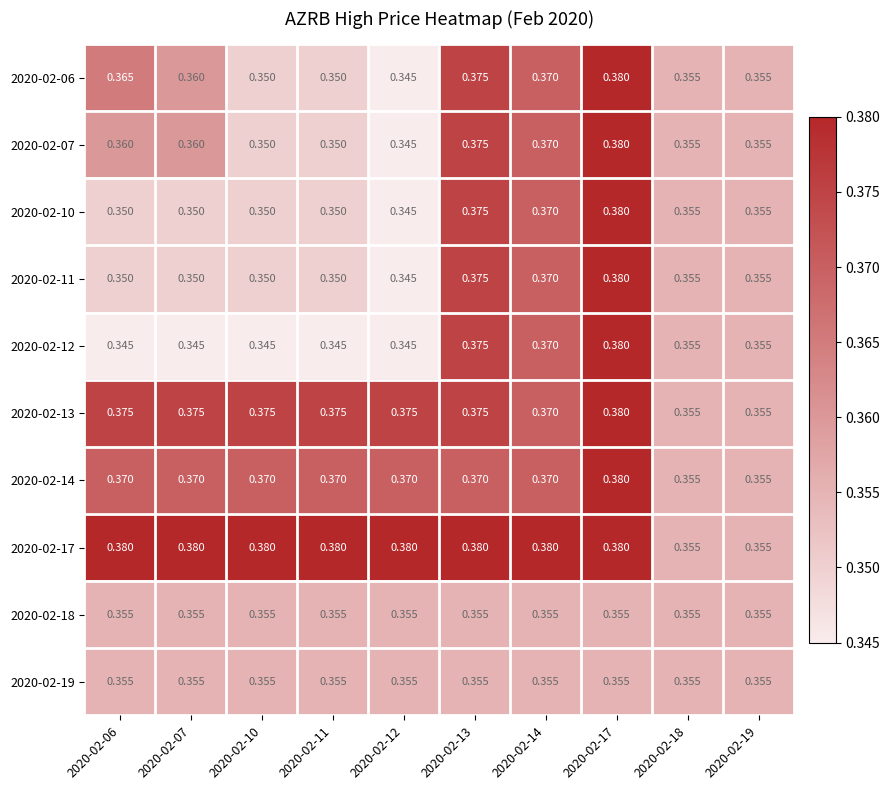

Is the value of 2020-02-11 at 2020-02-12 greater than the value of 2020-02-10 at 2020-02-19?

No